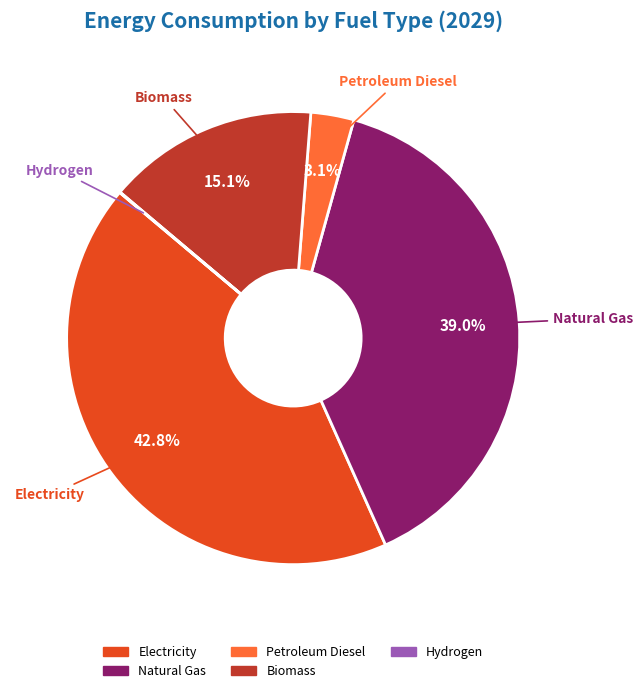

Does Petroleum Diesel account for over 50% of the chart?

No